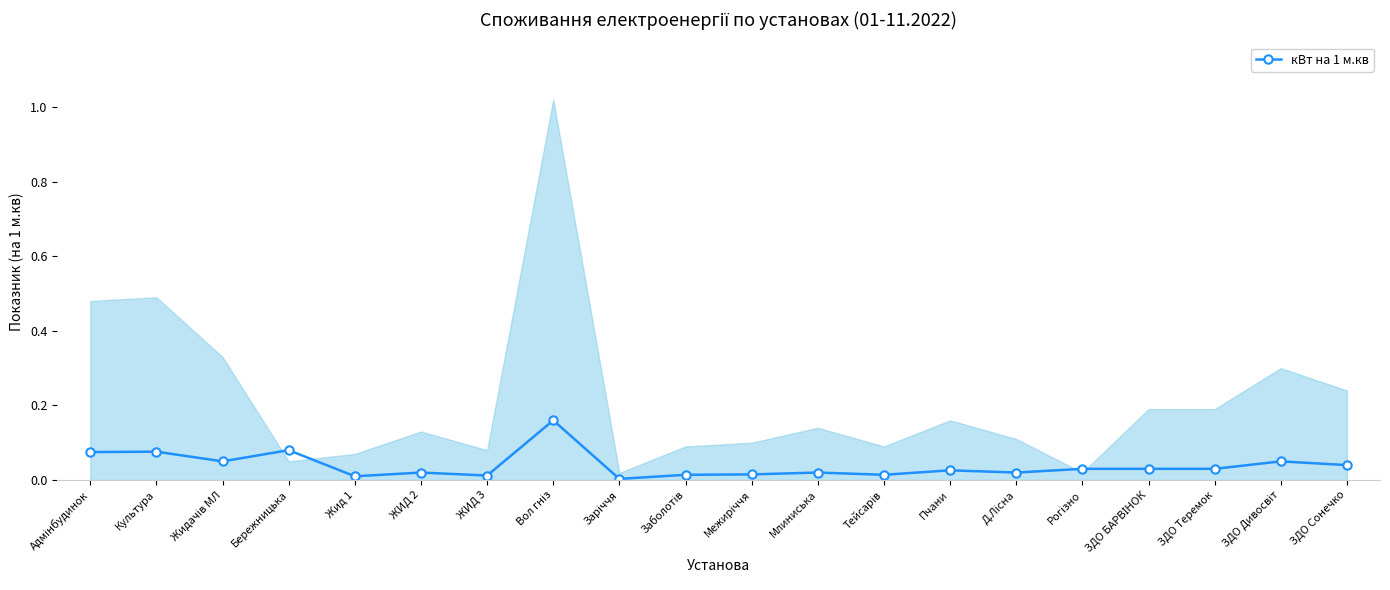

At which category does the data reach its first local peak?

Культура